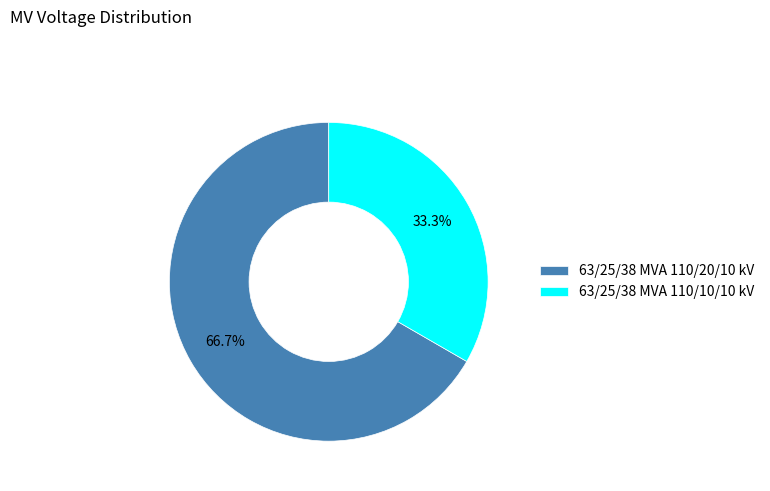

Rank the categories by value from lowest to highest.

63/25/38 MVA 110/10/10 kV, 63/25/38 MVA 110/20/10 kV